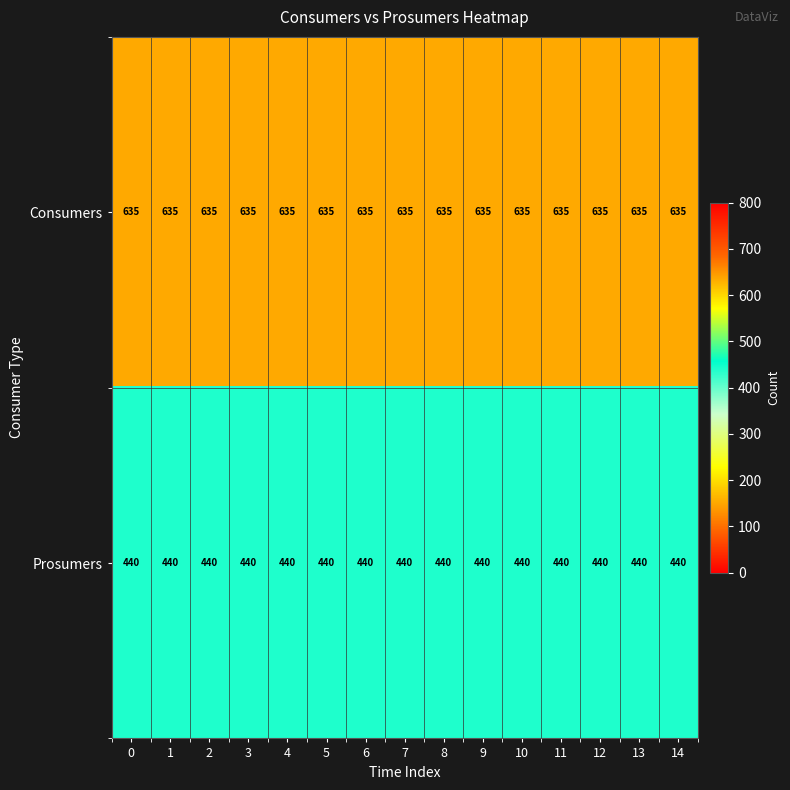

At how many categories does at least one series exceed 559?

15